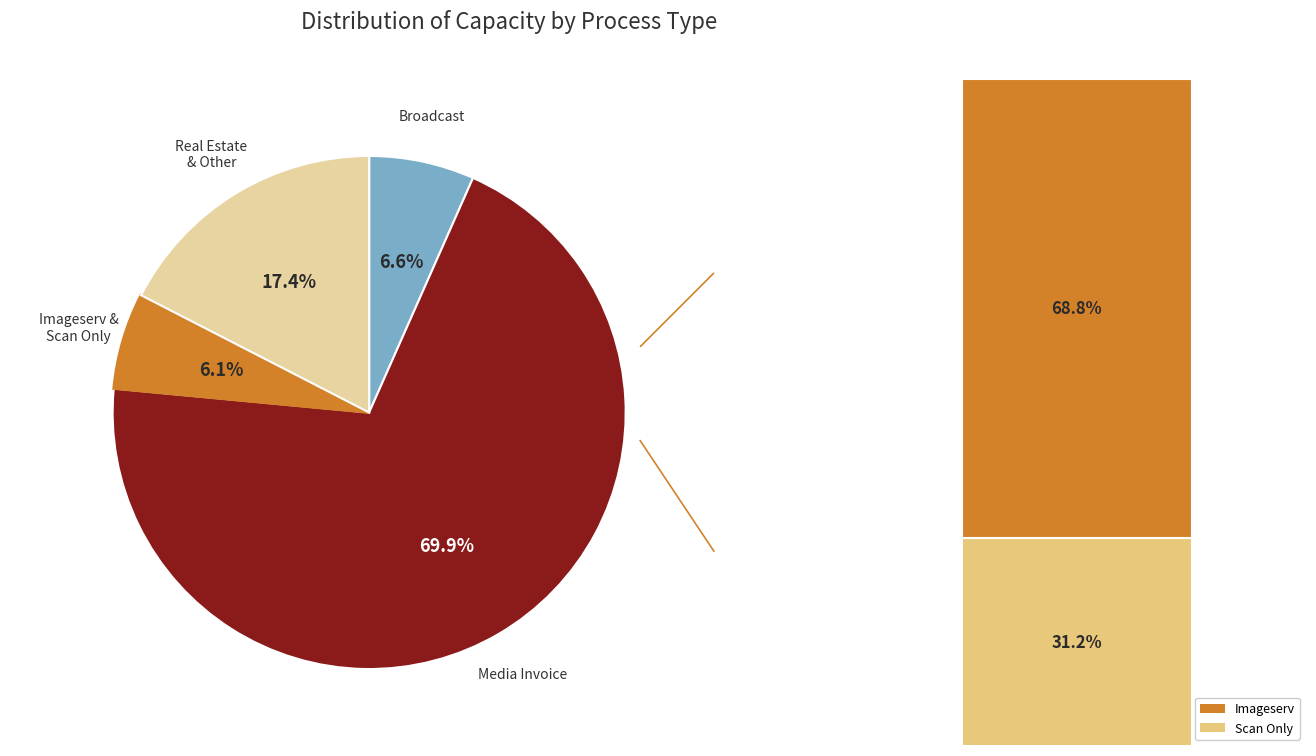

Is there any slice that represents more than half of the pie?

Yes